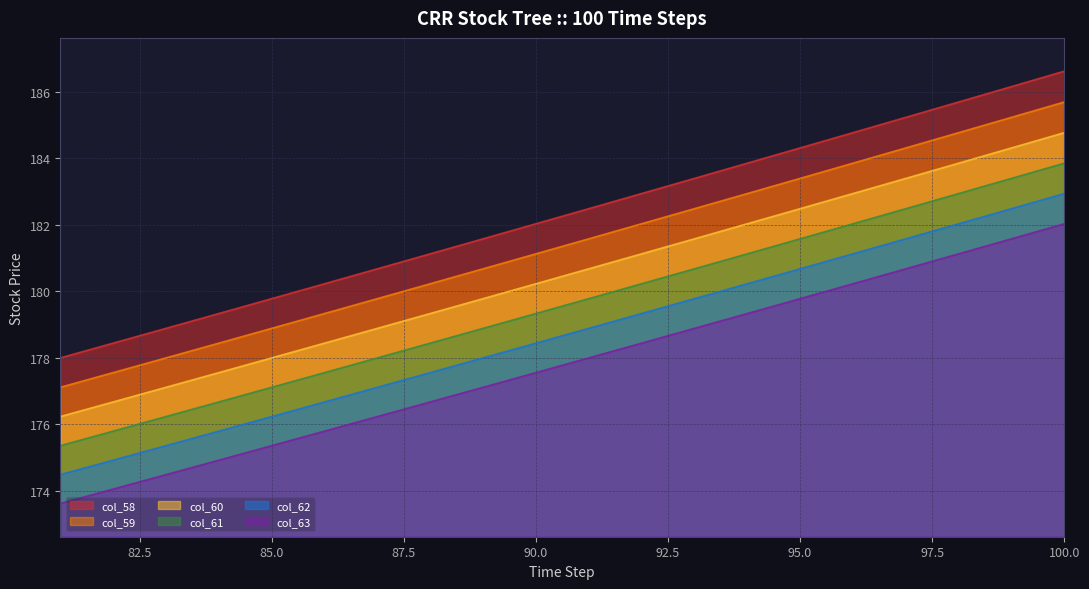

Which series changed the most between 98 and 93?

col_58